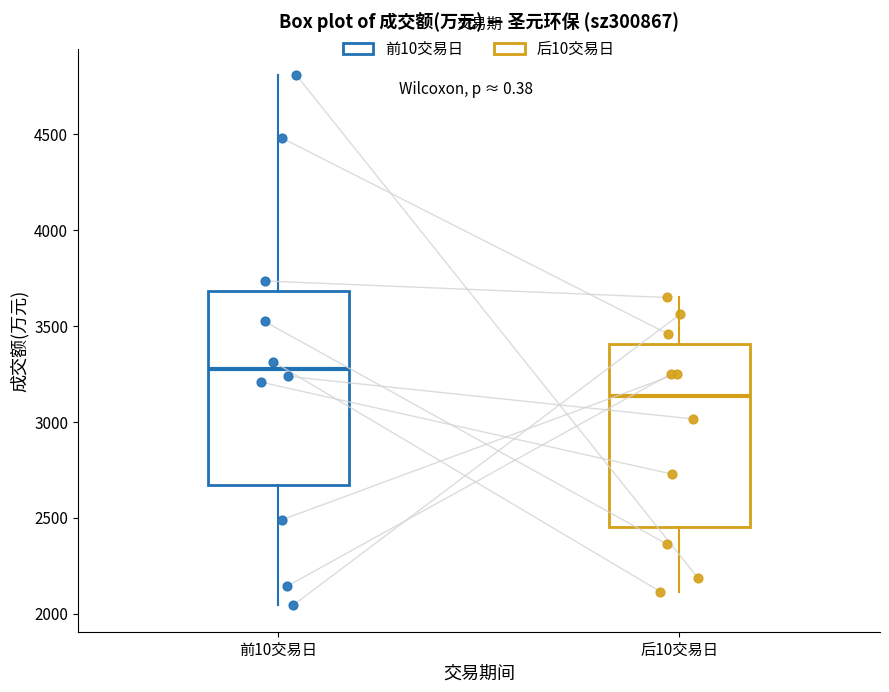

Comparing the boxes themselves (not the whiskers), which one is the tallest?

前10交易日